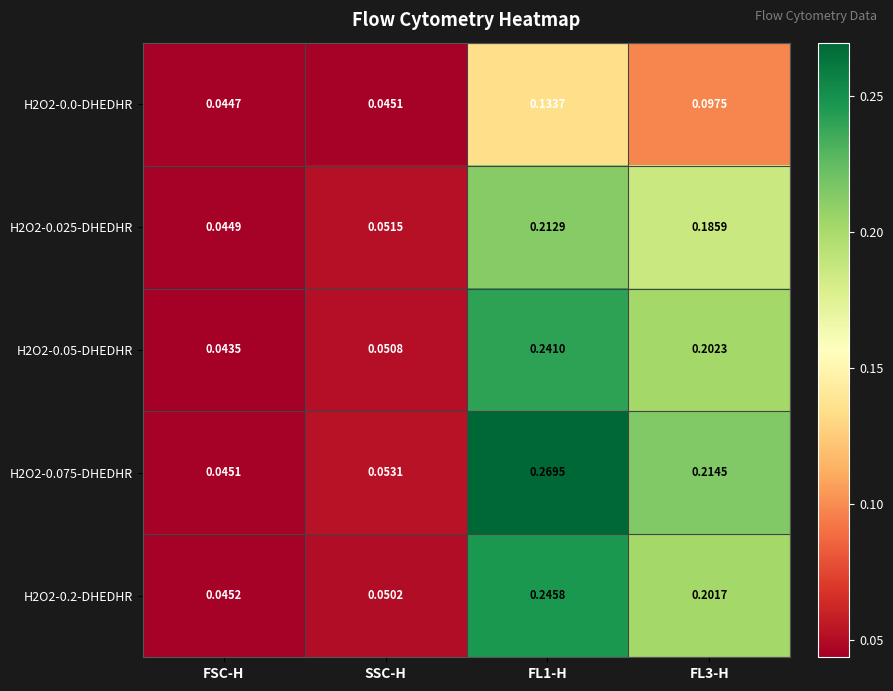

At which label does H2O2-0.2-DHEDHR reach its minimum?

FSC-H